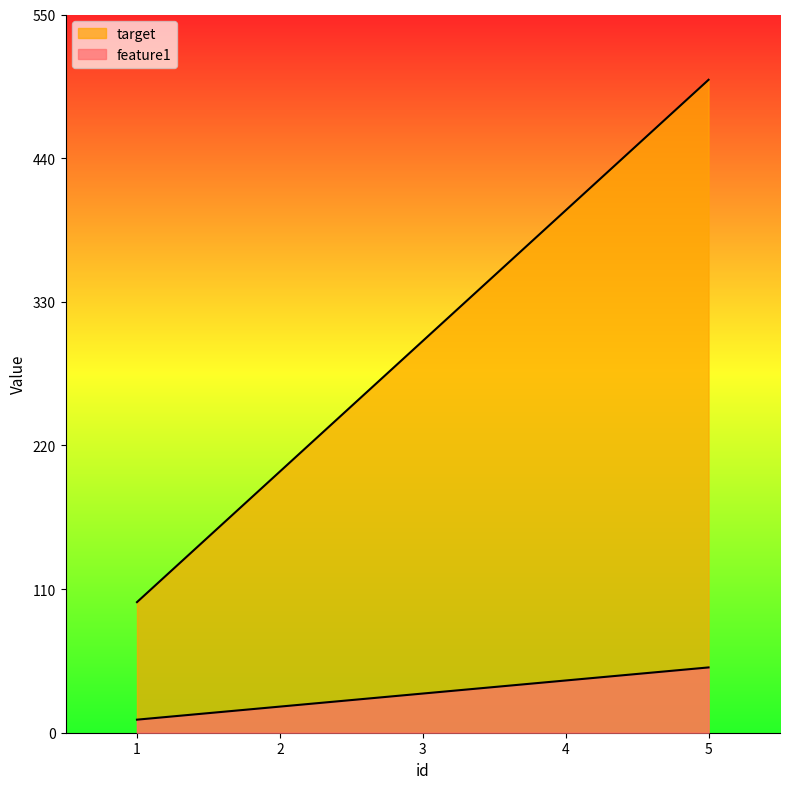

Does the chart display data point markers on the line(s)?

No